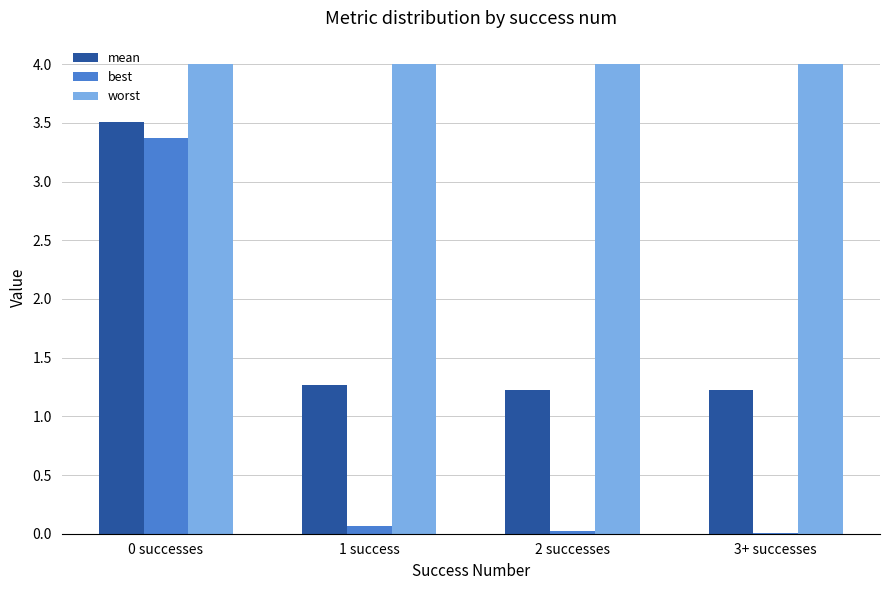

How many groups of bars are there?

4